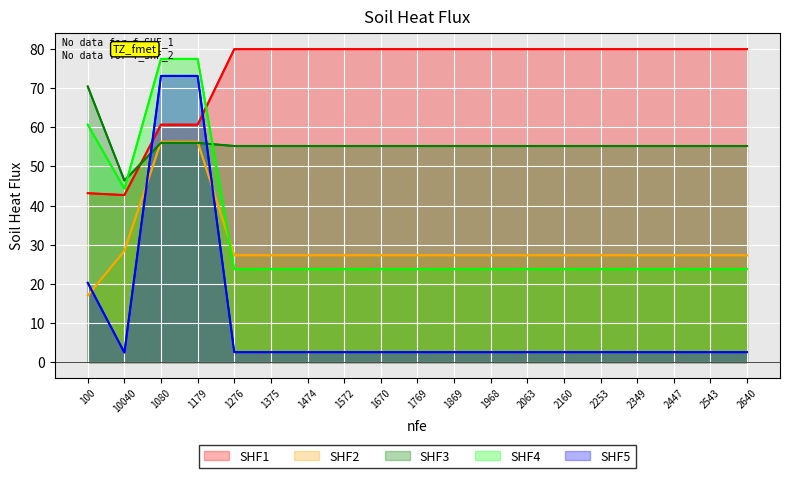

Is the value of SHF1 at 2447 greater than the value of SHF4 at 2349?

Yes